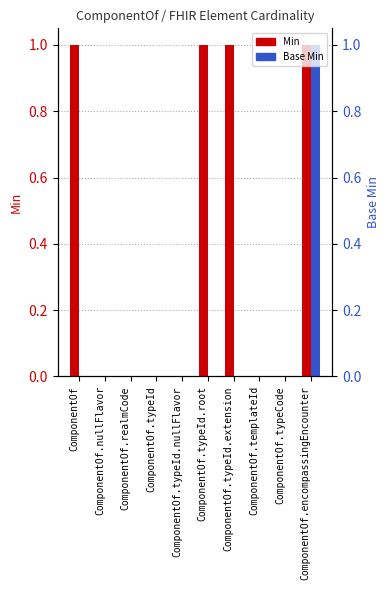

At which category does the chart reach its peak across all series?

ComponentOf